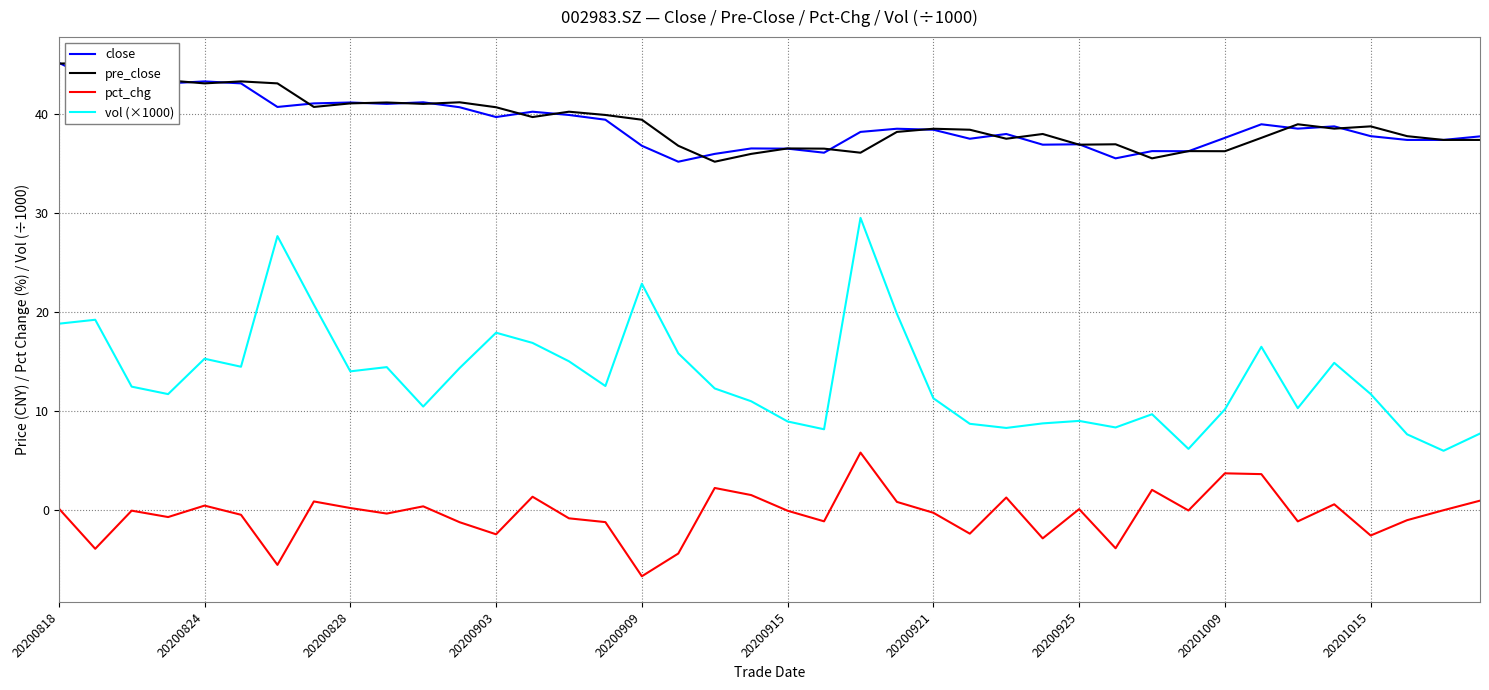

At how many categories does at least one series exceed 6?

40